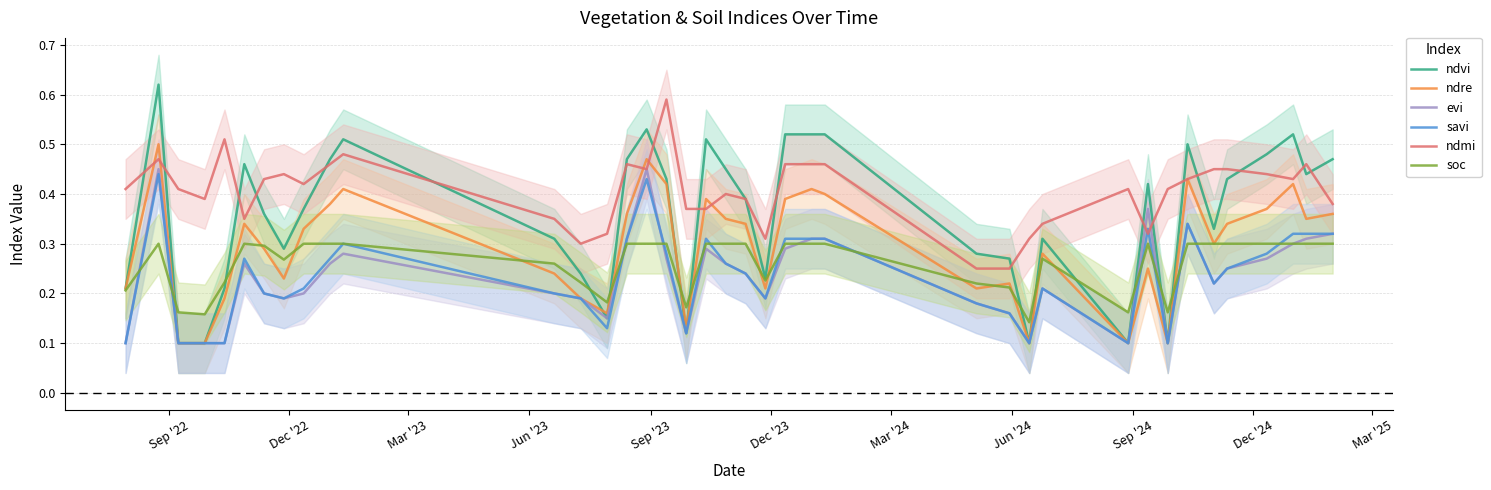

True or false: ndvi and evi intersect in this chart.

False